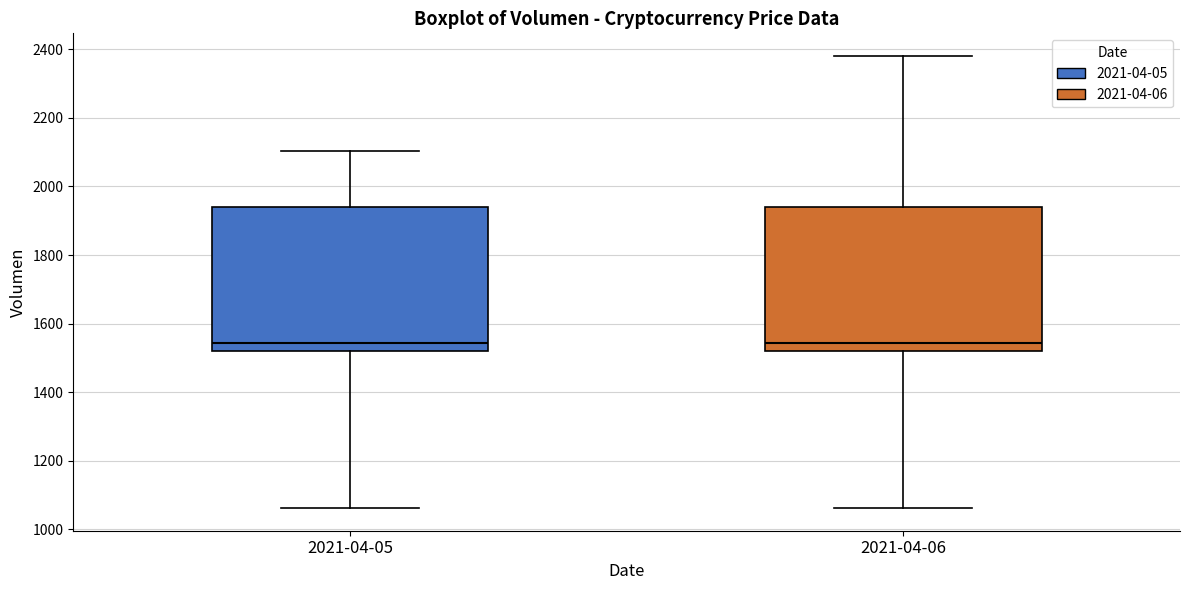

Where does the lower whisker of the box for 2021-04-06 end on the y-axis? The values are not printed on the chart, so give them approximately, as read against the axis.

1060